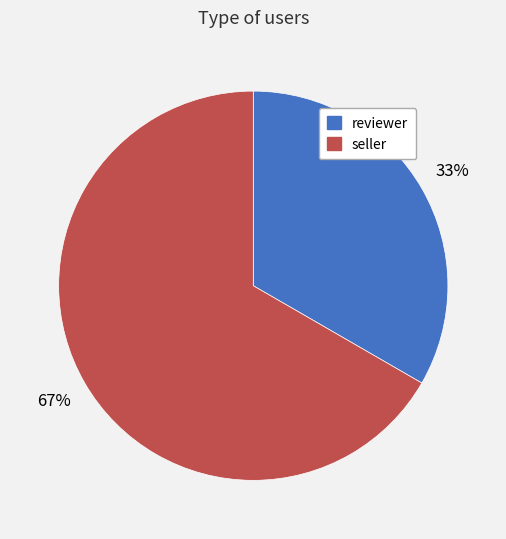

To the nearest percent, what is the average slice percentage?

50%